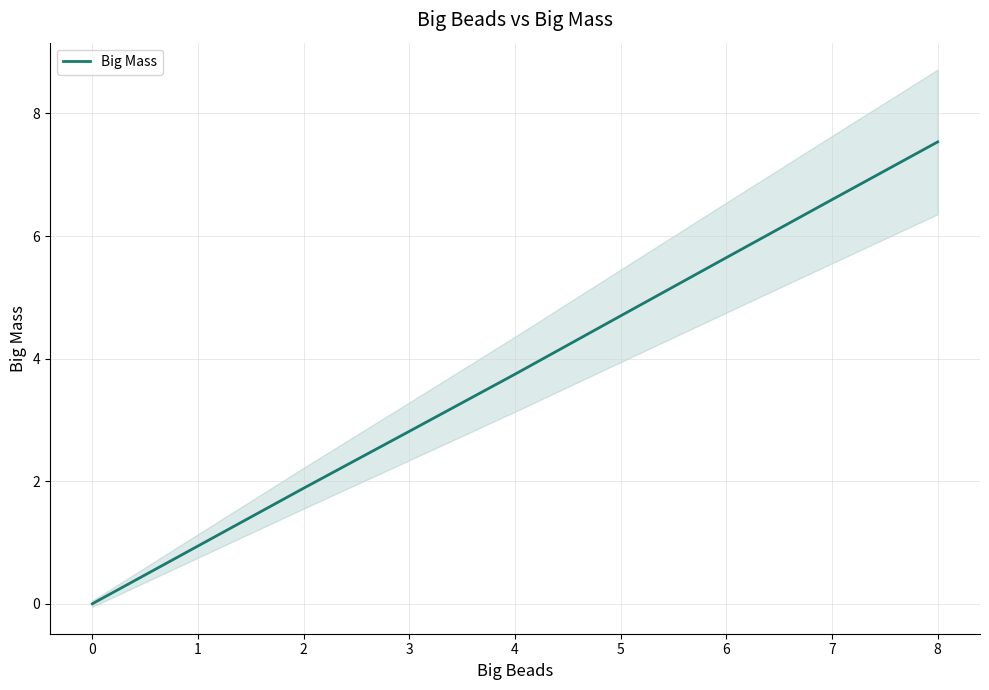

Which category has the highest value in the Big Mass series?

8